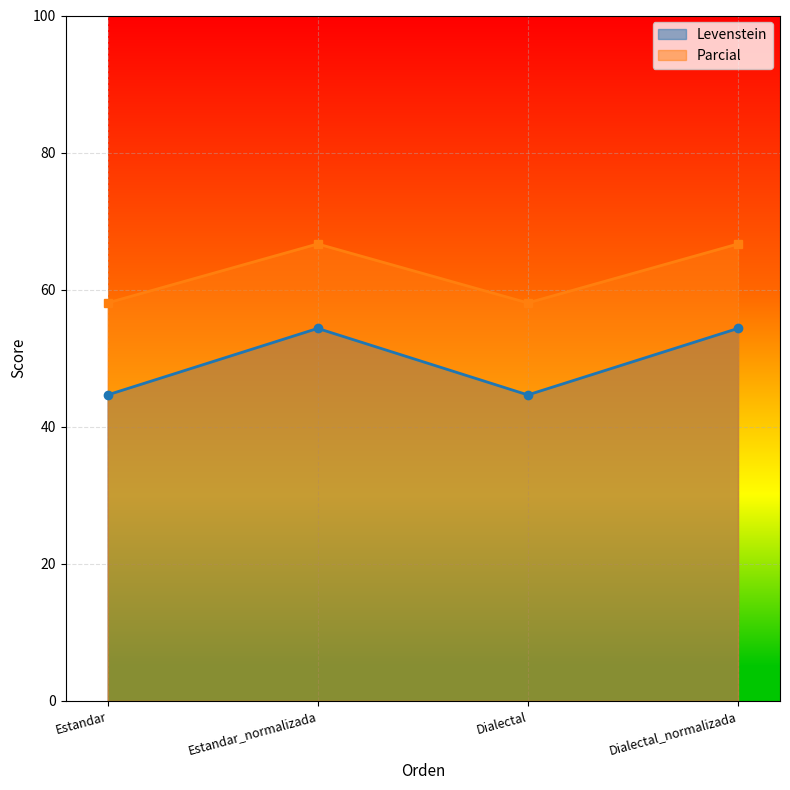

True or false: Levenstein has more than 2 points higher than both neighbors.

False